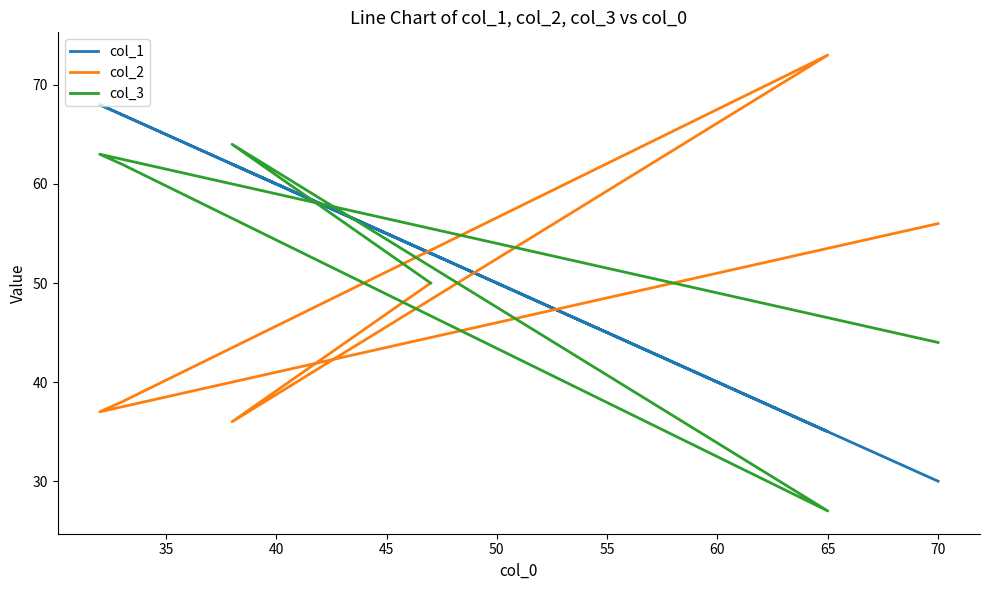

What is the sum of the col_2 values at 55 and 35?

92